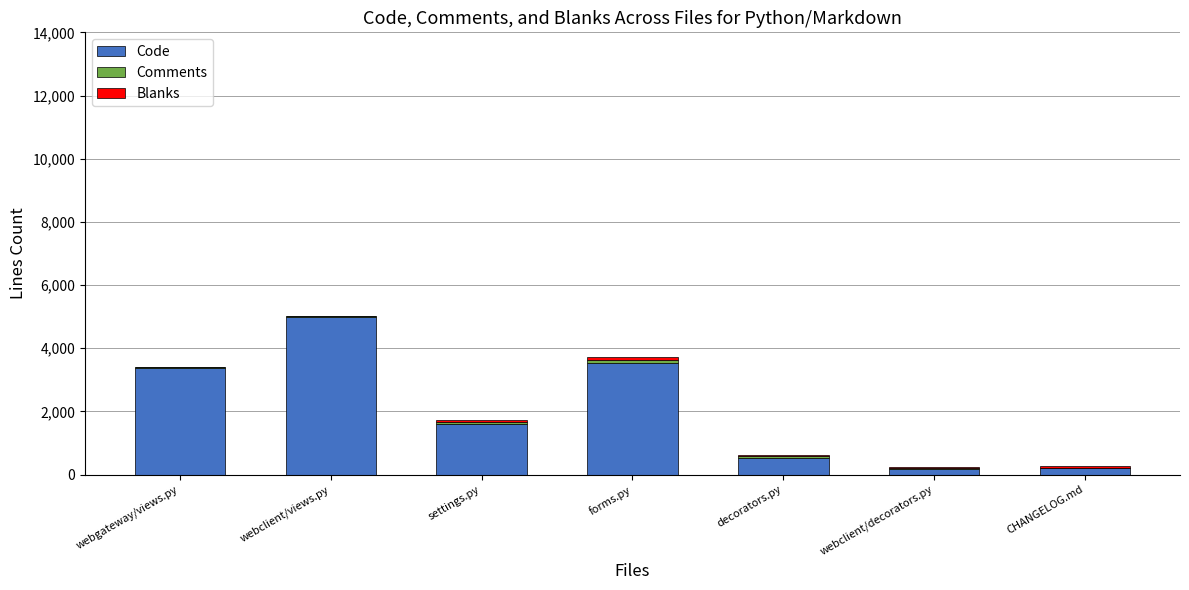

Does the chart contain stacked bars?

Yes